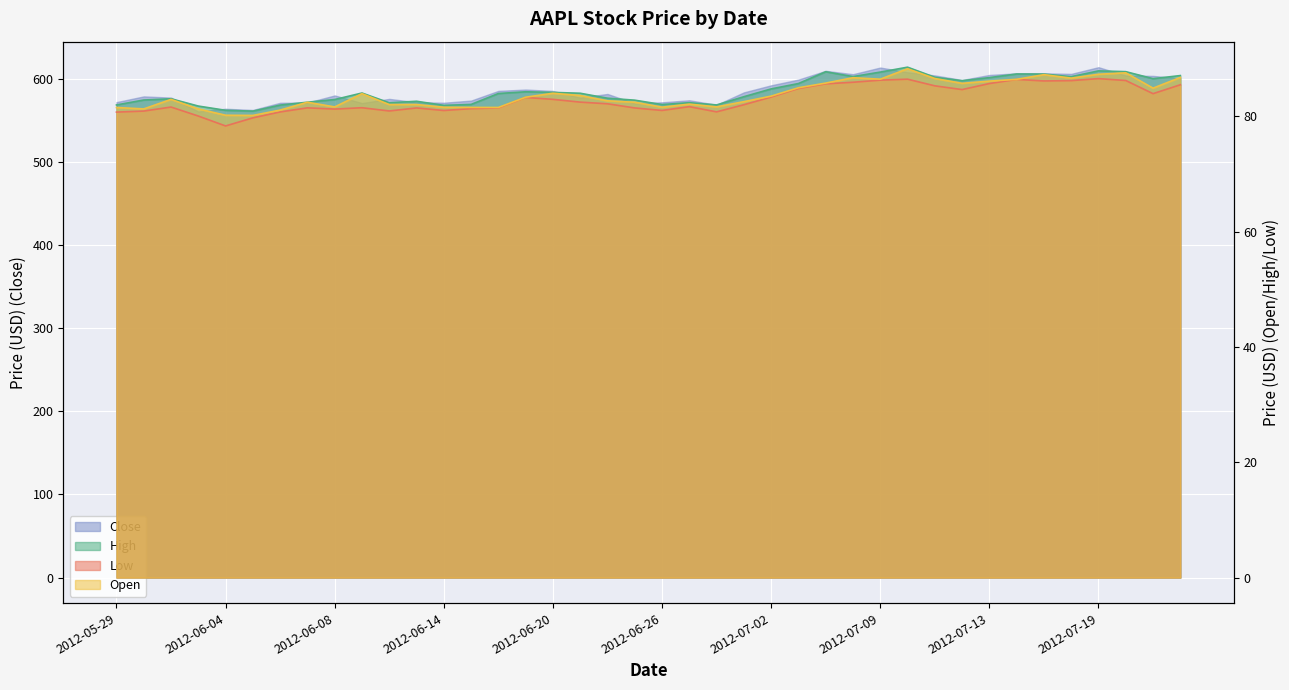

Where does the Close series first go above 584?

2012-06-18